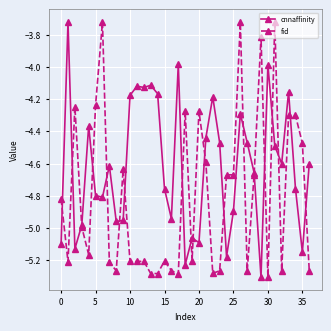

True or false: fid has more than 1 points higher than both neighbors.

True